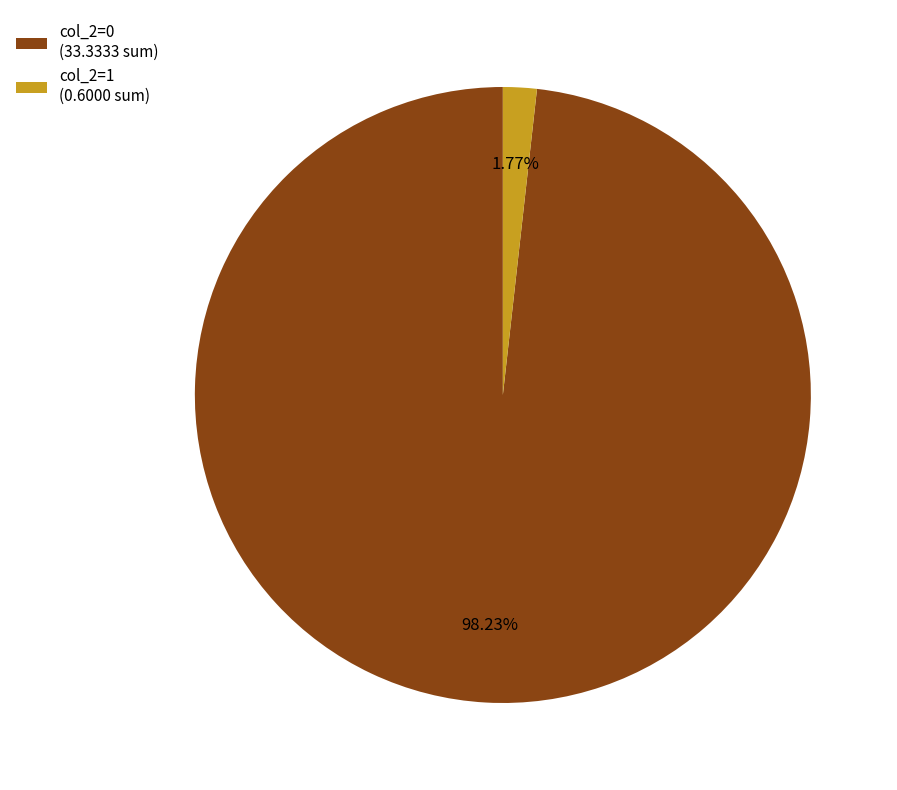

Is there any slice that represents more than half of the pie?

Yes